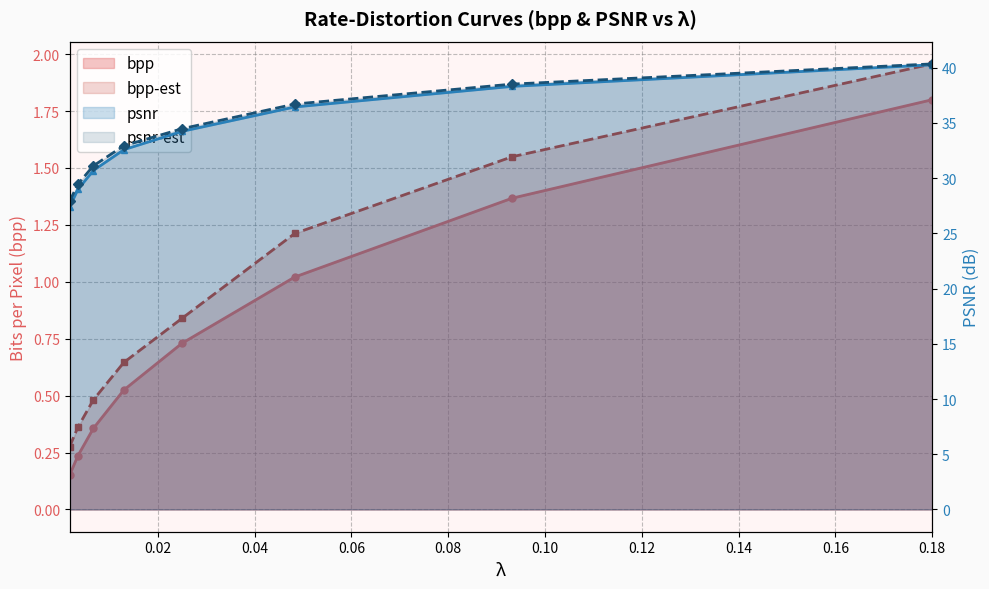

Reading right to left, list all the values displayed in this chart.

bpp: 1.8	1.4	1.0	0.7	0.5	0.4	0.2	0.2
bpp-est: 2.0	1.5	1.2	0.8	0.6	0.5	0.4	0.3
psnr: 40.3	38.3	36.4	34.2	32.6	30.7	29.0	27.4
psnr-est: 40.3	38.5	36.7	34.5	32.9	31.1	29.5	27.9